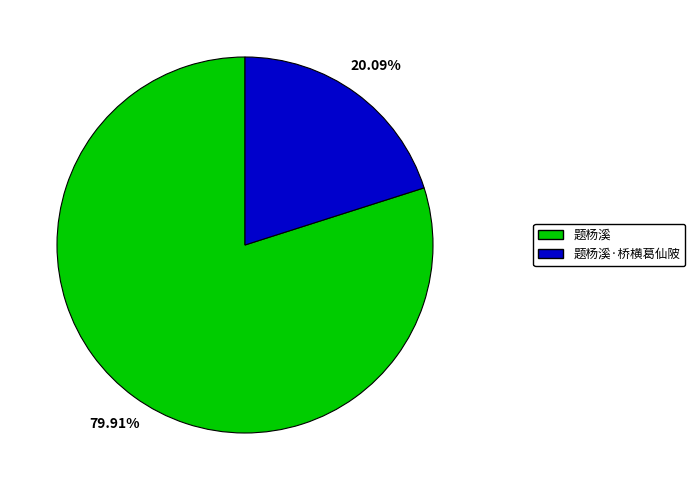

Does any single category account for the majority?

Yes